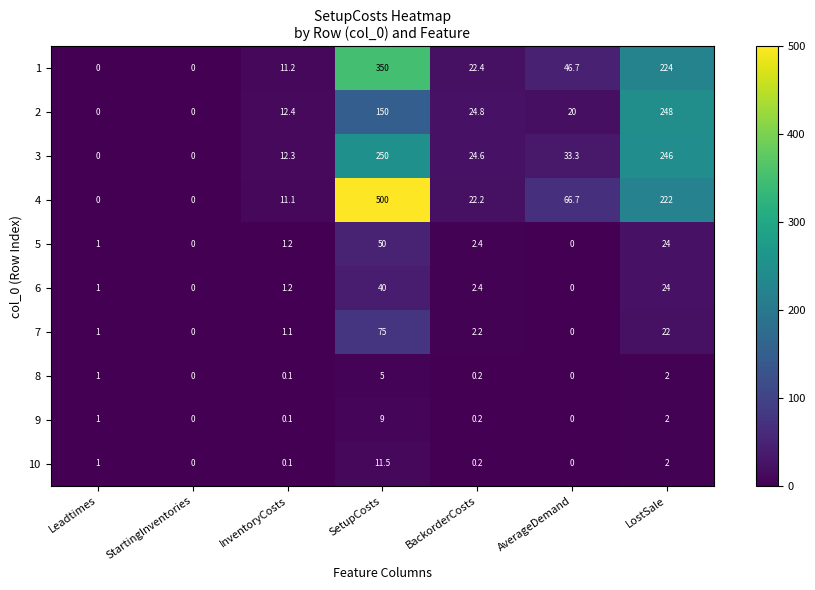

List the series in order of their peak value, highest first.

4, 1, 3, 2, 7, 5, 6, 10, 9, 8